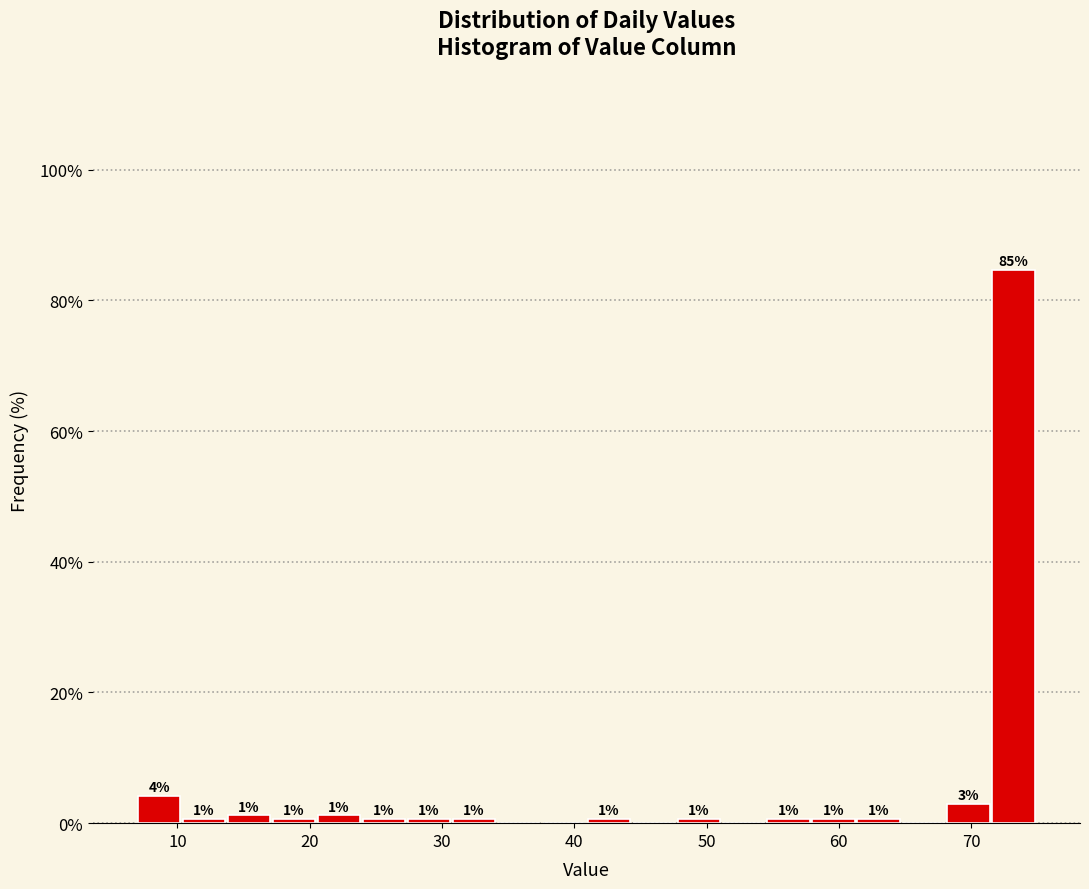

Around what value on the x-axis is the tallest bar? Give the approximate position of its centre, as read against the axis.

73